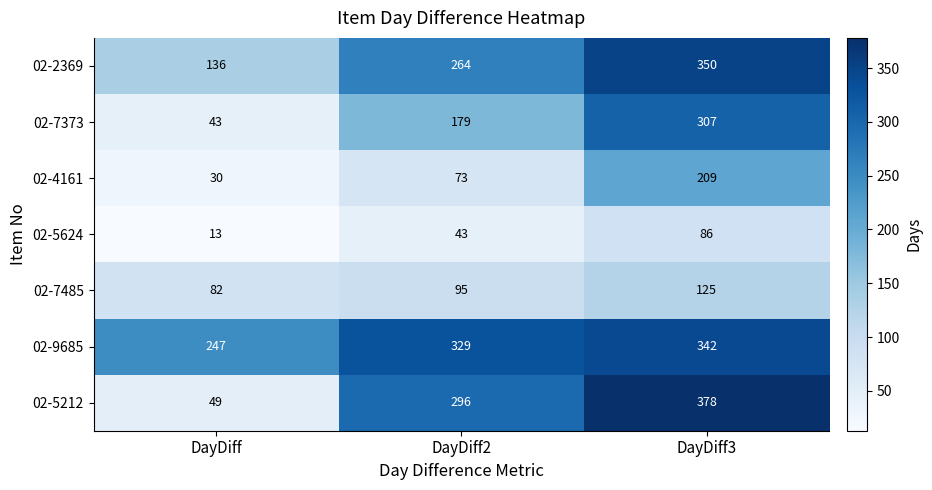

Where is 02-9685 nearest to the value 294?

DayDiff2